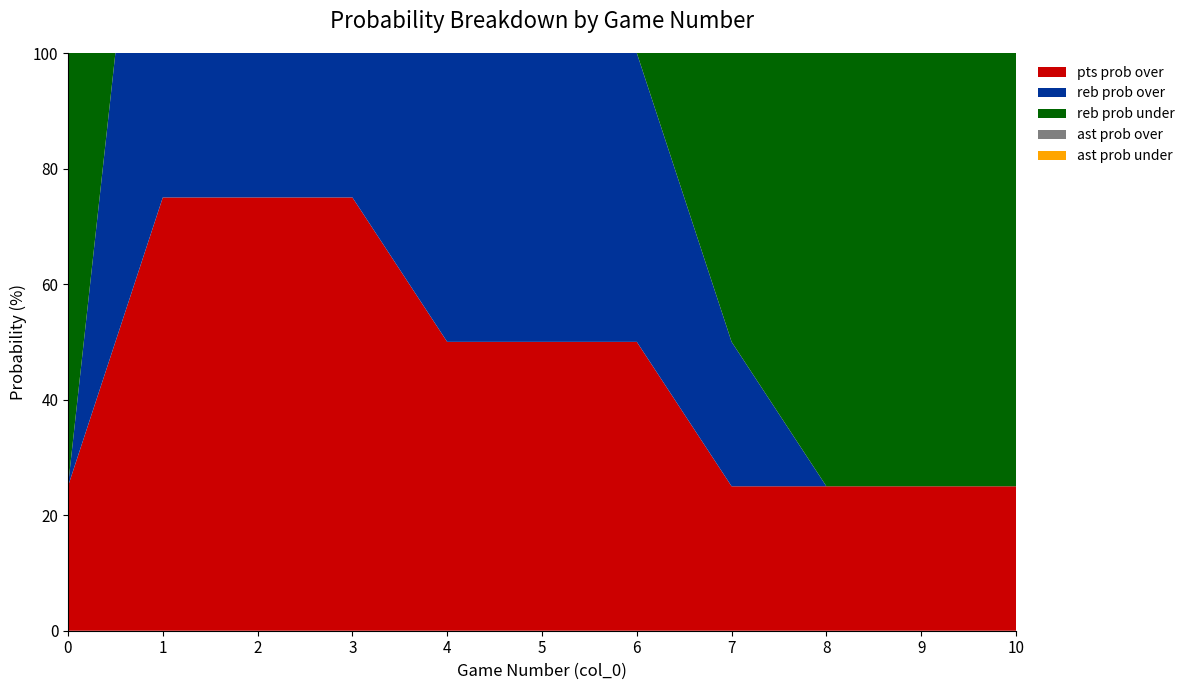

Reading left to right, what are all the values shown in this chart?

pts prob over: 0=25	1=75	2=75	3=75	4=50	5=50	6=50	7=25	8=25	9=25	10=25
reb prob over: 0=0	1=100	2=100	3=100	4=50	5=50	6=50	7=25	8=0	9=0	10=0
reb prob under: 0=100	1=0	2=0	3=0	4=50	5=50	6=50	7=75	8=100	9=100	10=100
ast prob over: 0=25	1=75	2=50	3=25	4=0	5=0	6=0	7=0	8=0	9=0	10=0
ast prob under: 0=75	1=25	2=50	3=75	4=100	5=100	6=100	7=100	8=100	9=100	10=100
val: 0=0	1=1	2=2	3=3	4=4	5=5	6=6	7=7	8=8	9=9	10=10